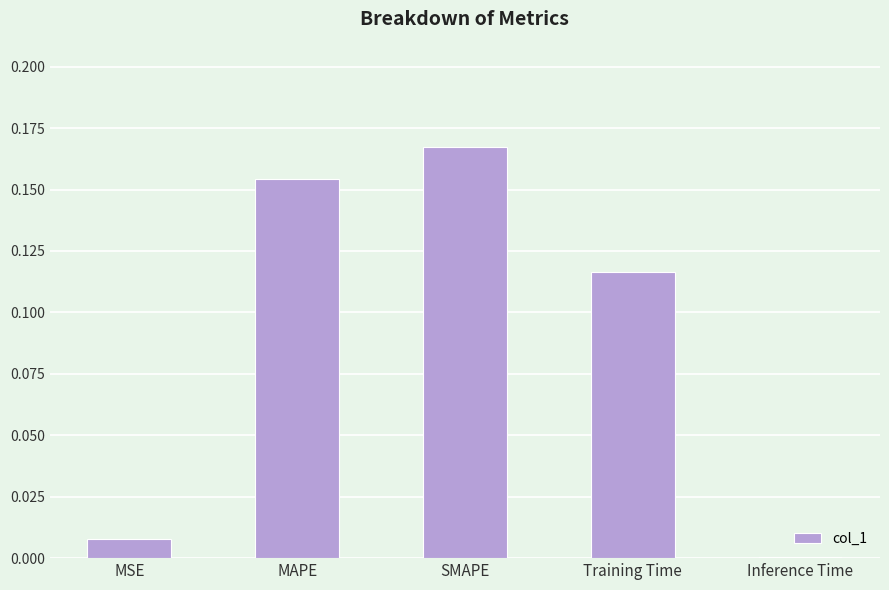

The value at MSE is 0.0. True or false?

True